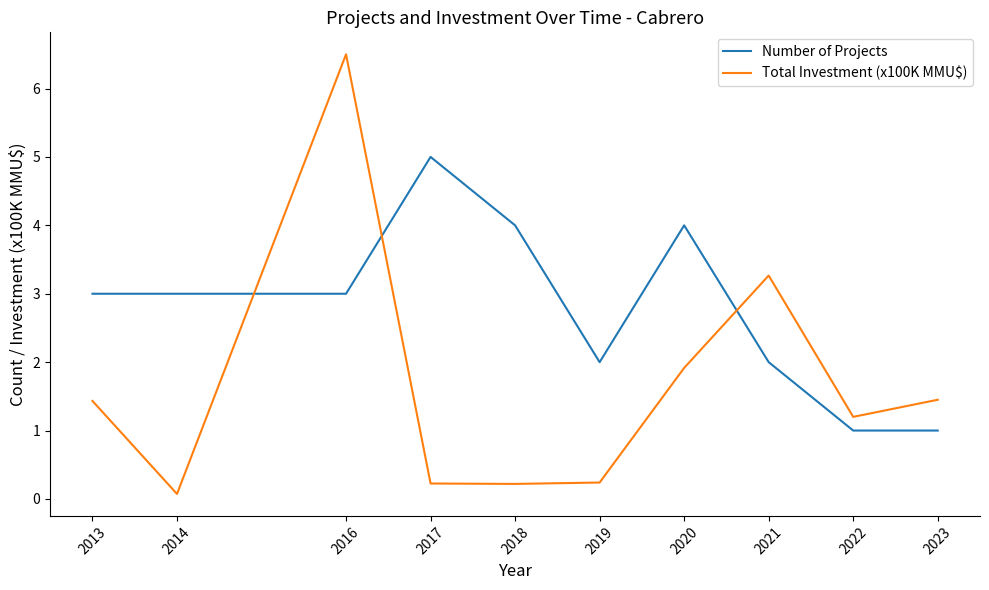

List the series in order of their peak value, highest first.

Total Investment (x100K MMU$), Number of Projects